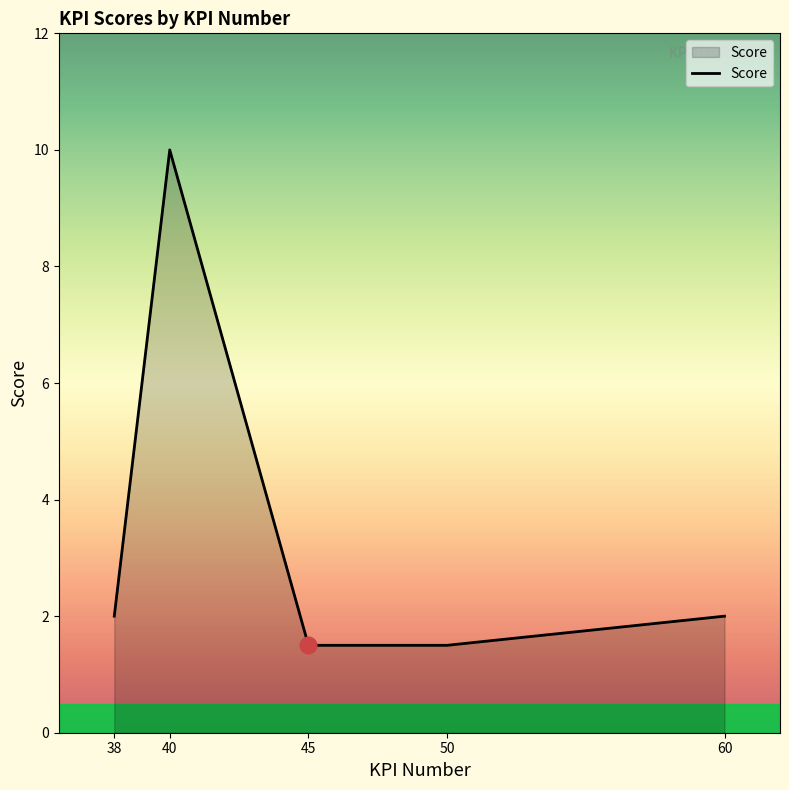

How many lines are shown in the chart?

1